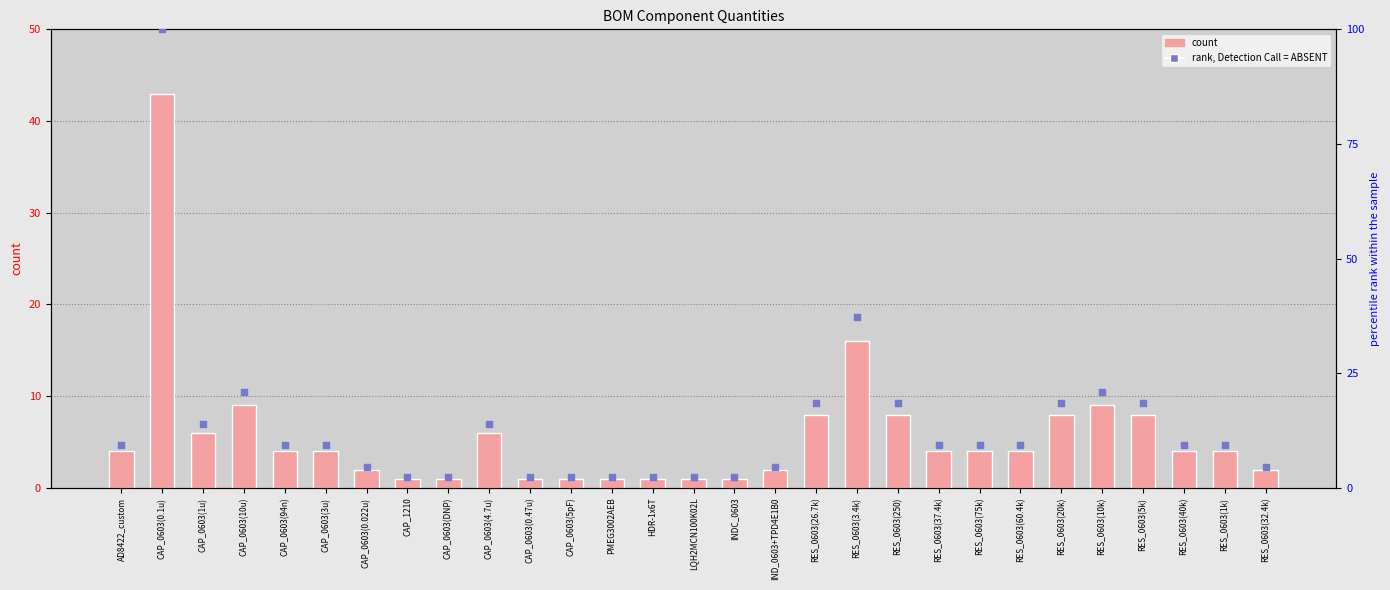

At how many categories does at least one series exceed 67?

1